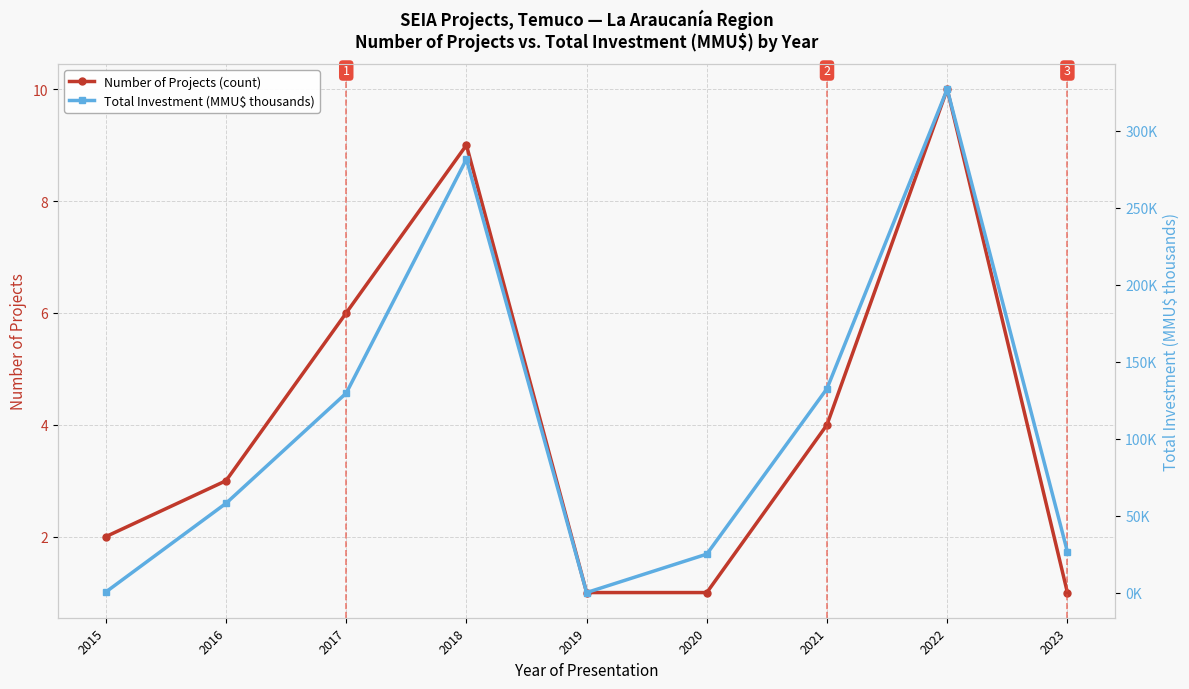

At which label does Total Investment (MMU$ thousands) first exceed 58?

2016